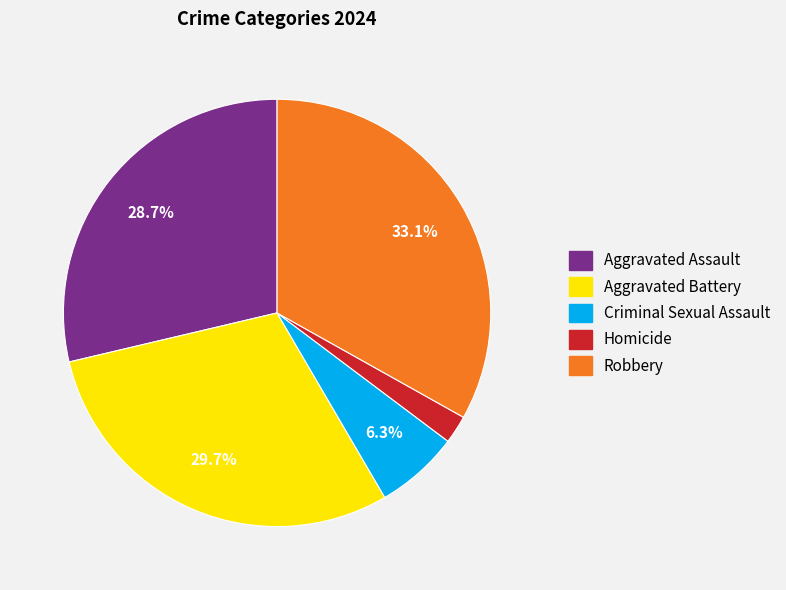

The Robbery slice represents 47% of the pie. True or false?

False